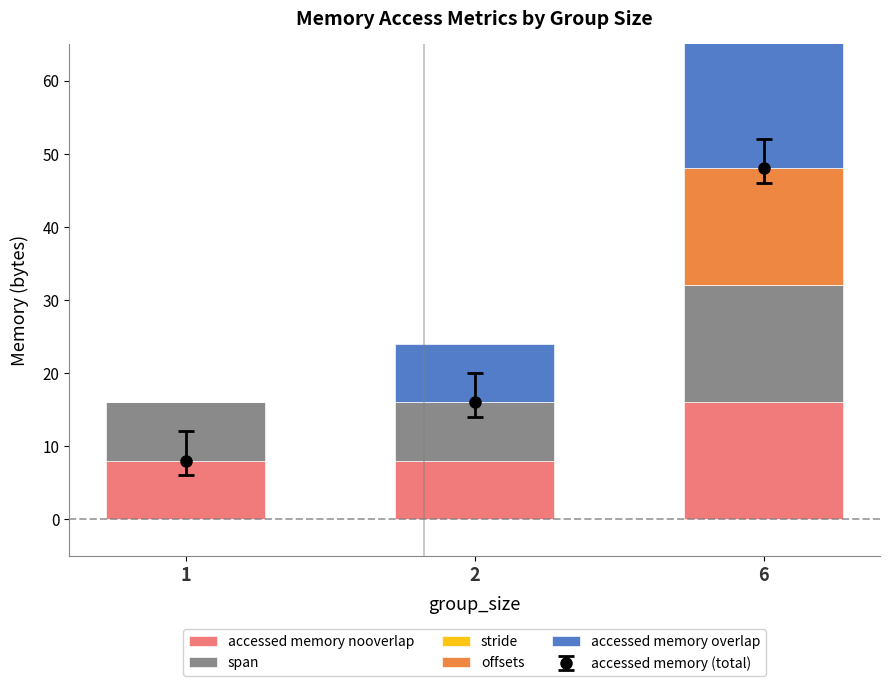

What are all the series names shown in the legend?

accessed memory nooverlap, span, stride, offsets, accessed memory overlap